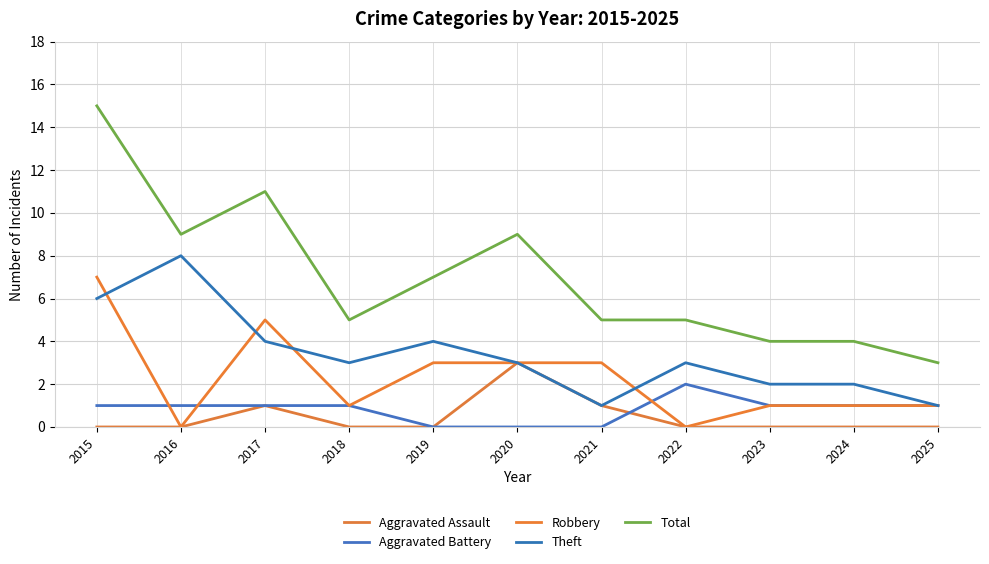

Does the chart display data point markers on the line(s)?

No